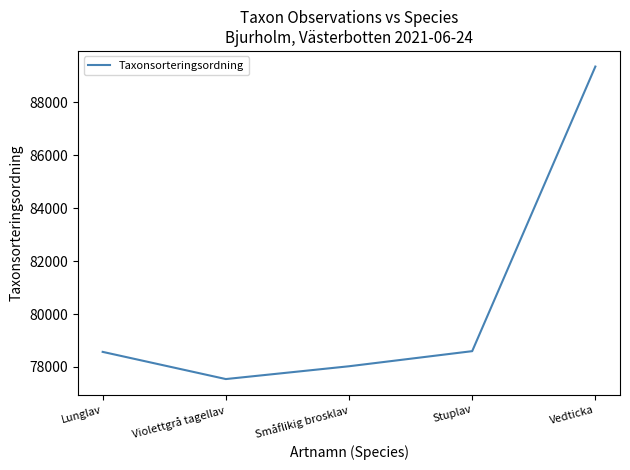

Between Stuplav and Violettgrå tagellav, which is larger?

Stuplav